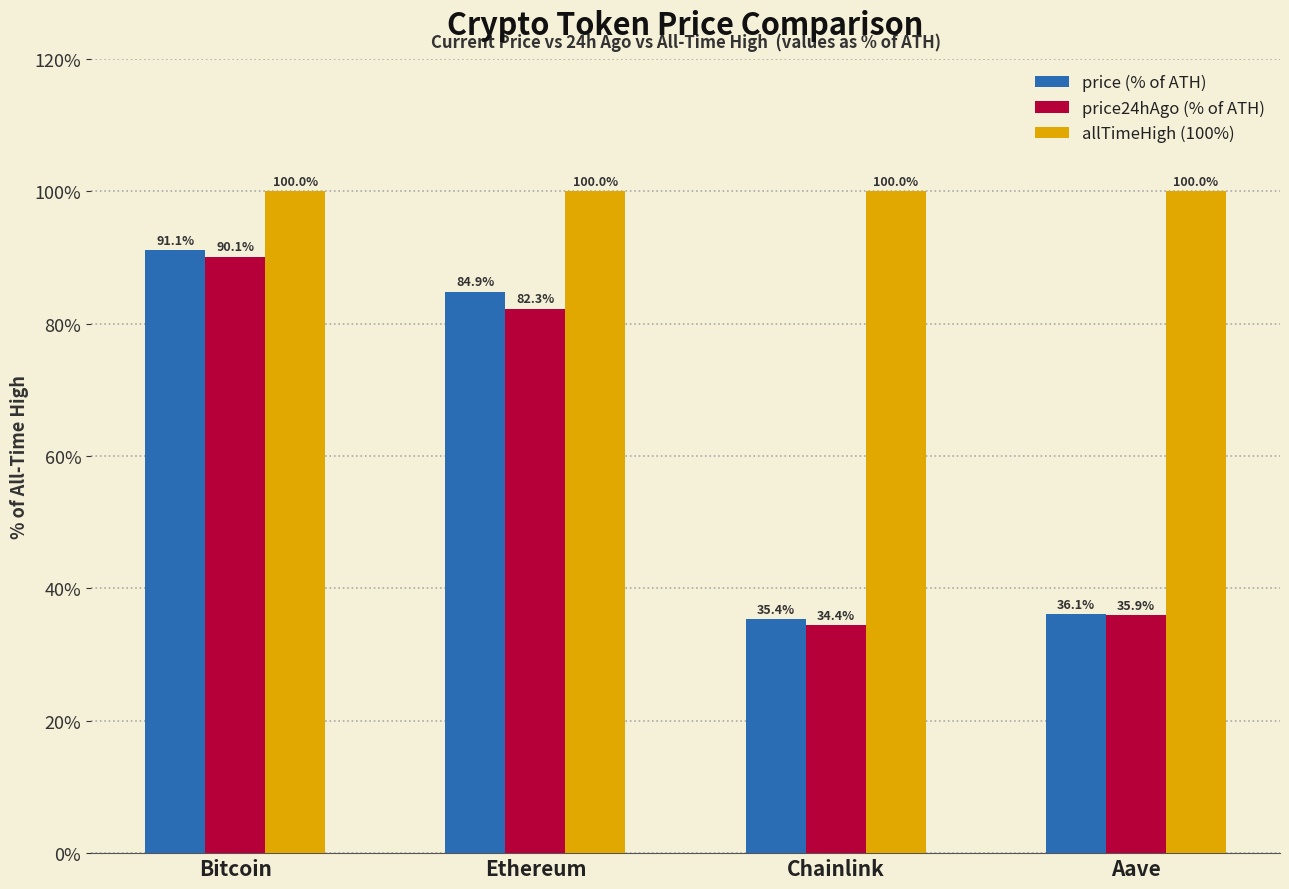

At which label does price (% of ATH) reach its minimum?

Chainlink